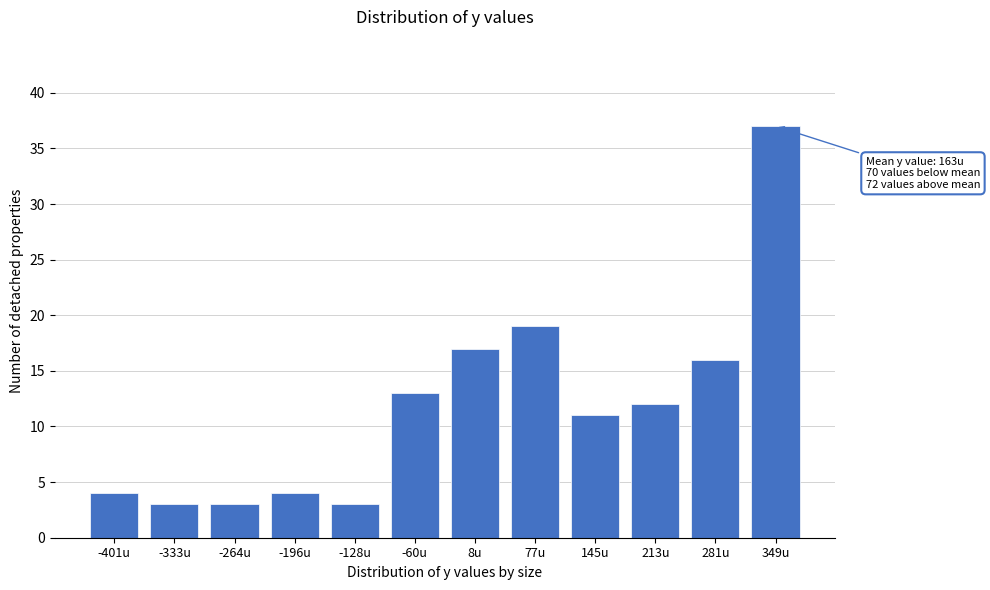

Reading left to right, transcribe all the data shown in this chart.

-401u=4	-333u=3	-264u=3	-196u=4	-128u=3	-60u=13	8u=17	77u=19	145u=11	213u=12	281u=16	349u=37